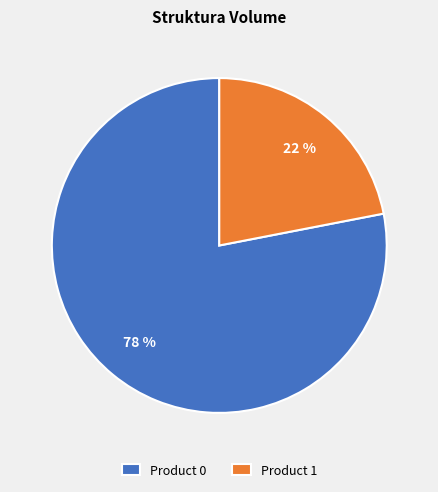

The Product 0 slice represents 78% of the pie. True or false?

True